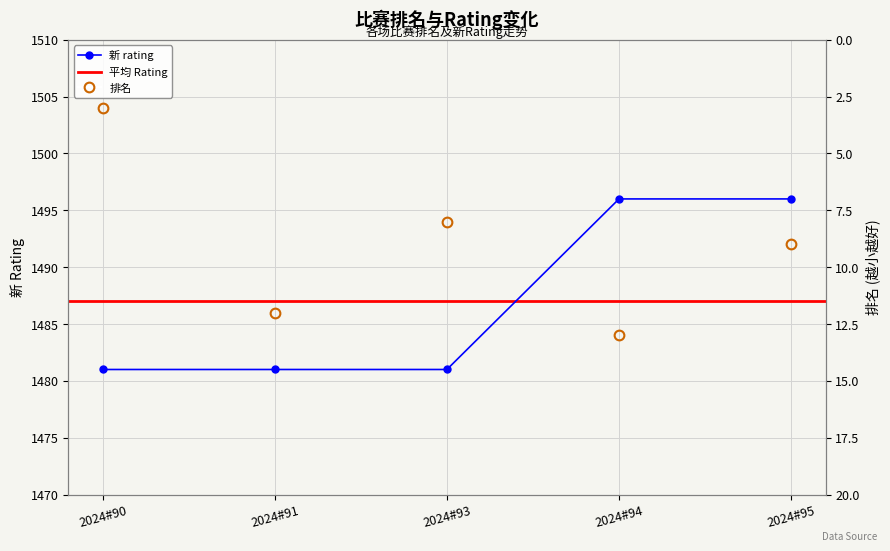

What is the difference between the maximum and minimum values in the 排名 series?

10